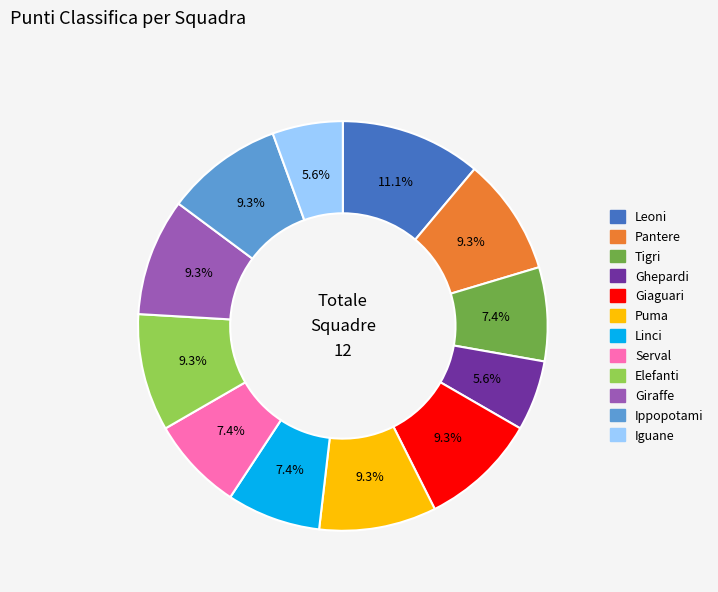

Is the sum of Iguane and Serval greater than half?

No